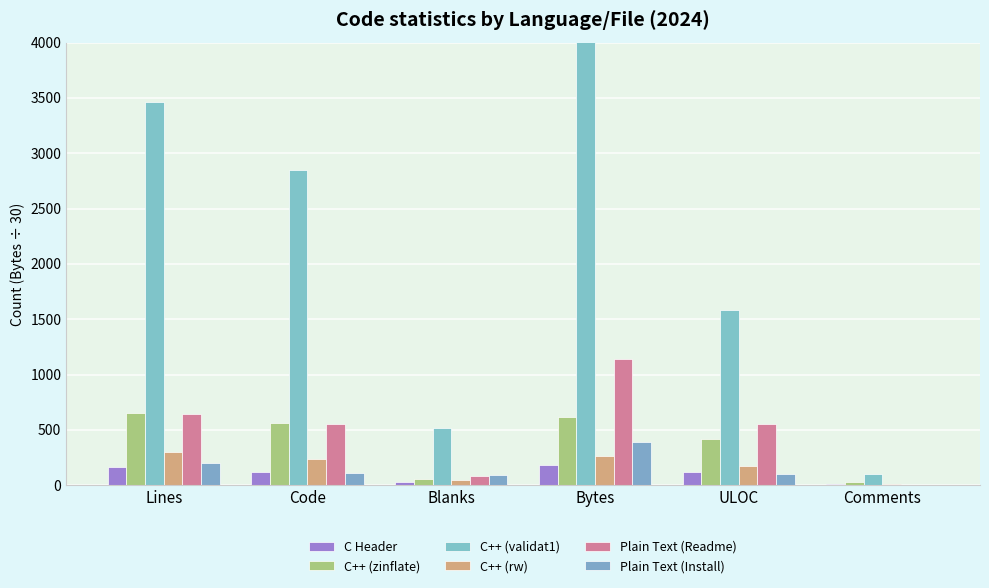

The value of C++ (validat1) at Lines is 1451.6. True or false?

False